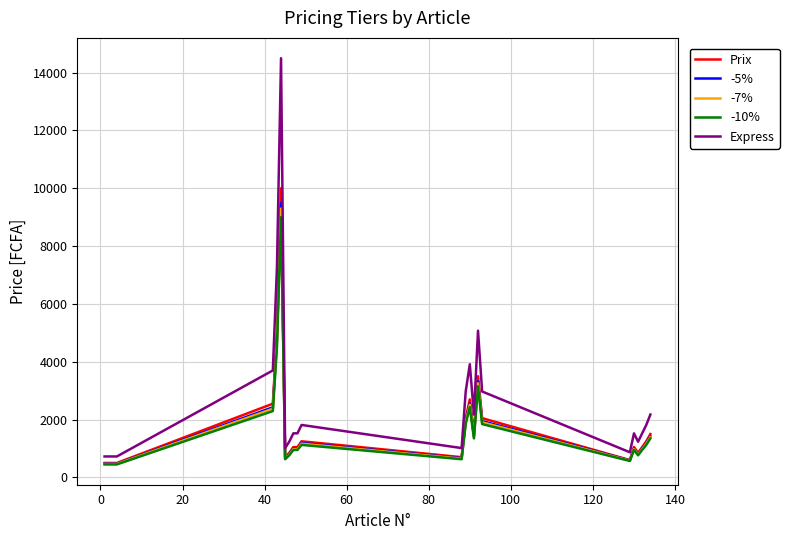

Which series has the largest range (max minus min)?

Express